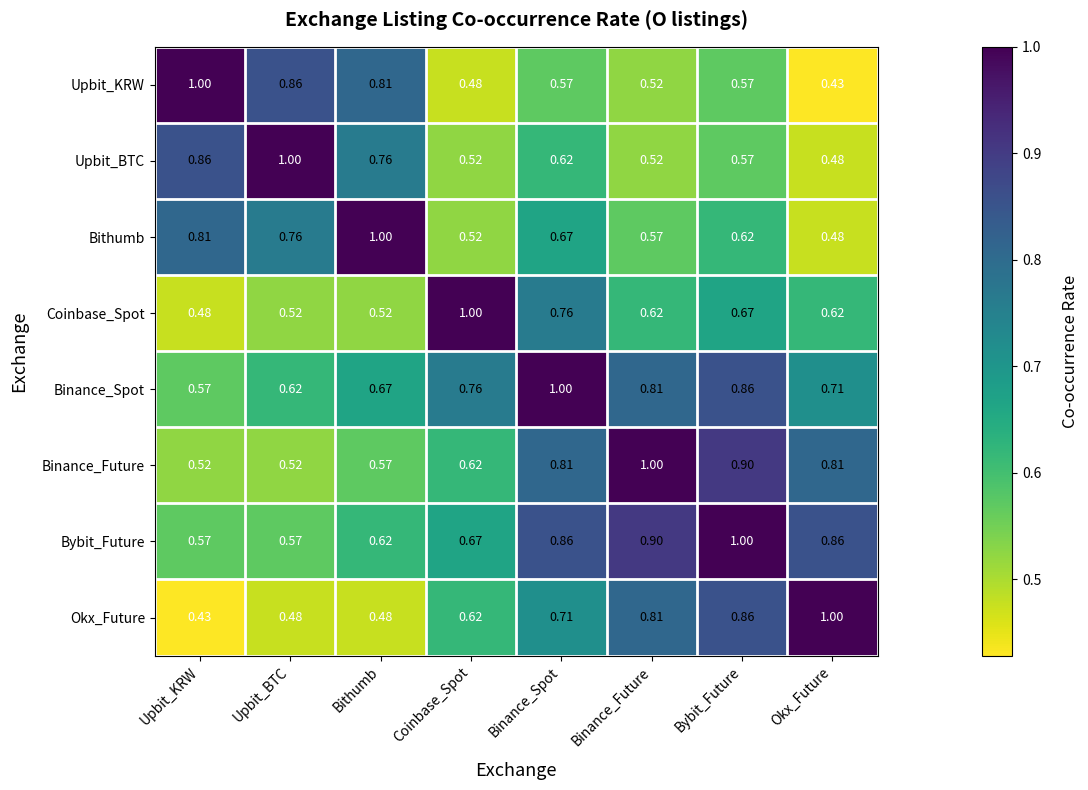

Is the value of Okx_Future at Bithumb greater than the value of Bithumb at Binance_Future?

No